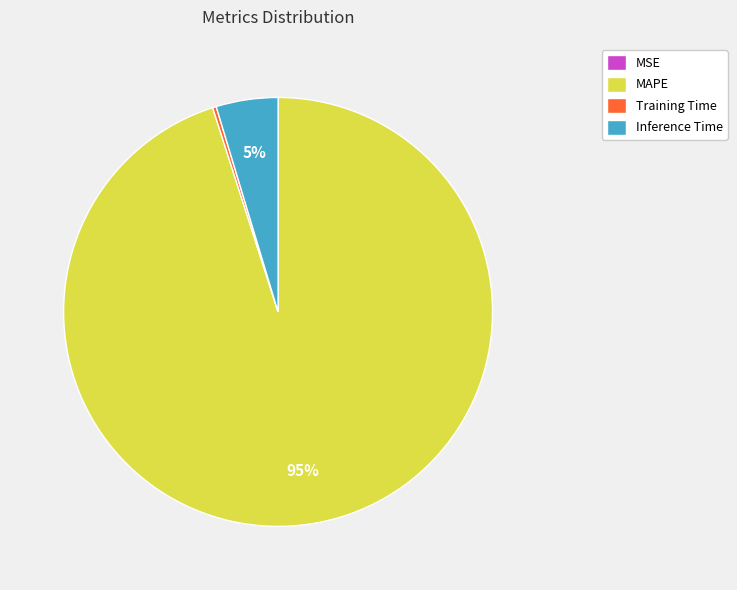

Which category accounts for the majority?

MAPE